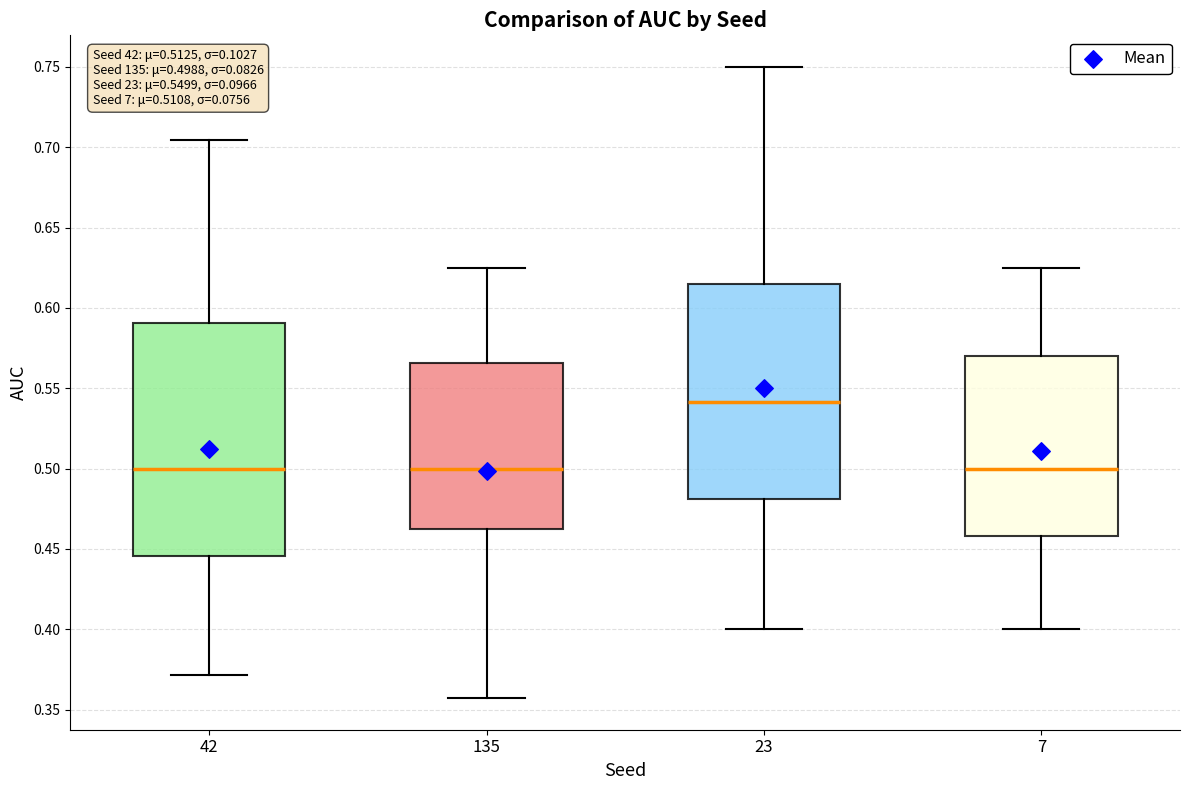

Which box is the tallest, from its lower edge to its upper edge?

42